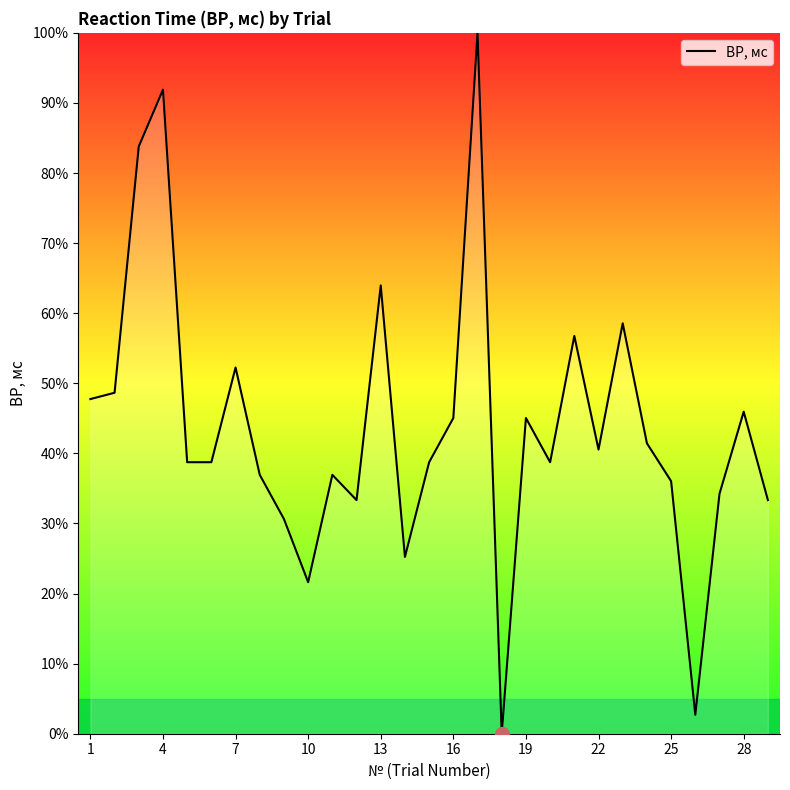

What is the difference between the maximum and minimum values?

100.0